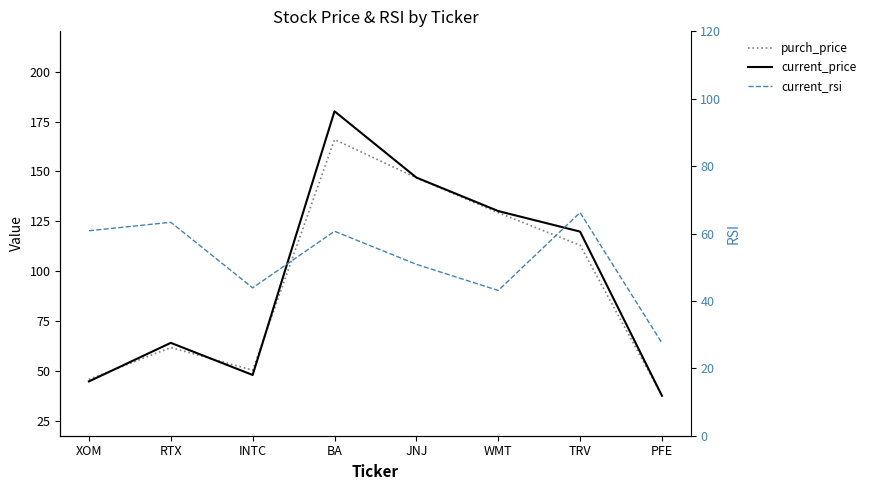

What is the difference between the second highest and minimum values in the purch_price series?

109.1